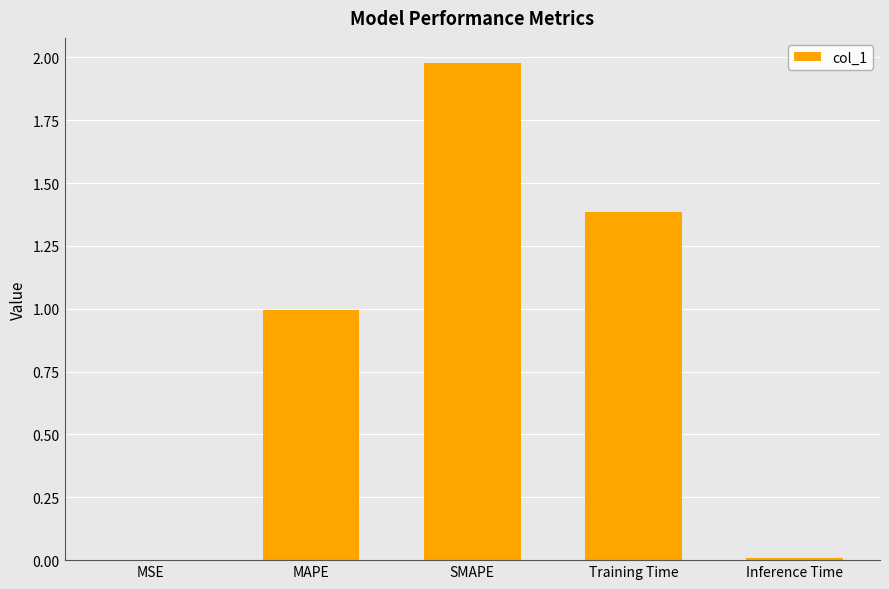

What is the sum of the values at SMAPE and MAPE?

3.0